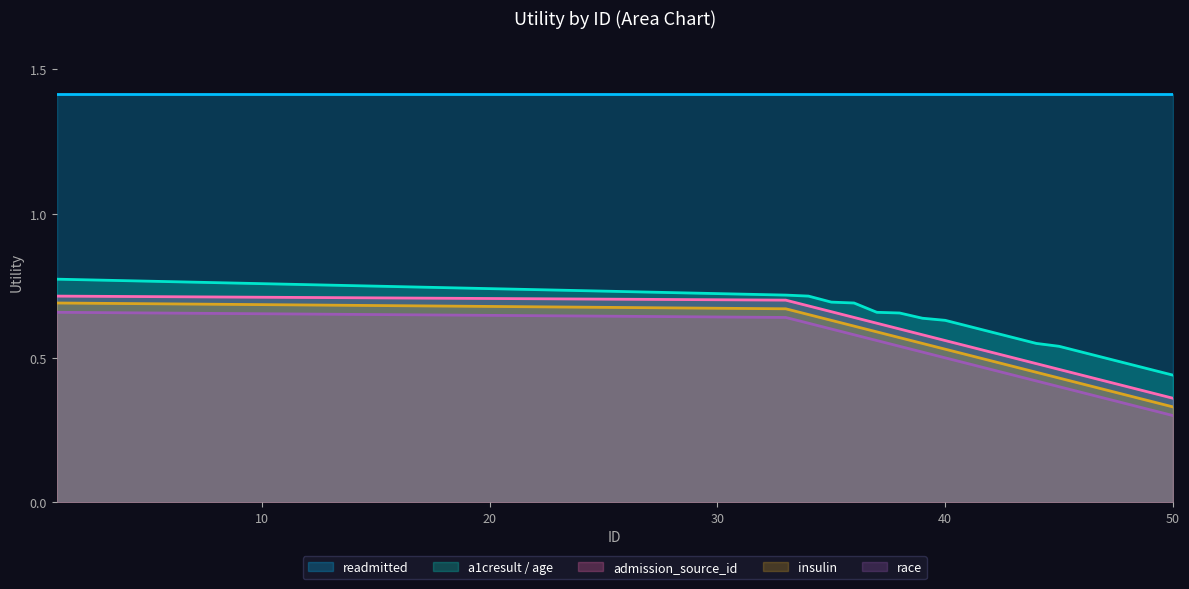

What is the maximum value shown in the chart?

1.4